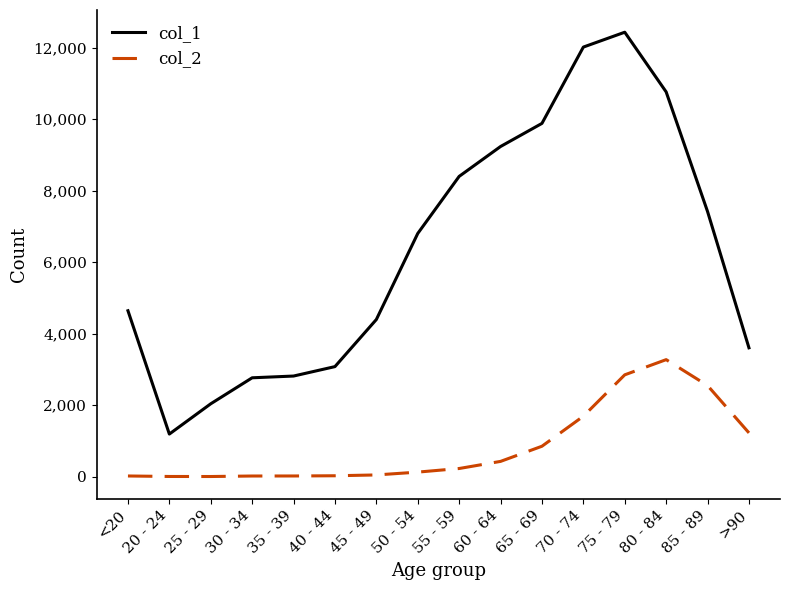

At which label is col_1 closest to 6812?

50 - 54